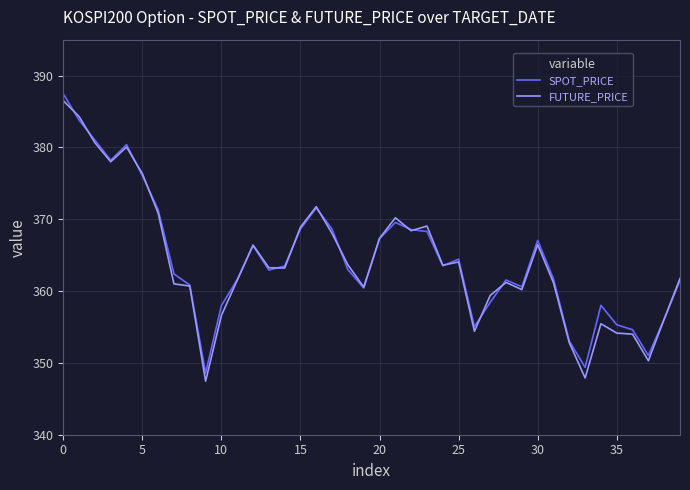

What is the highest value of the FUTURE_PRICE series?

386.5